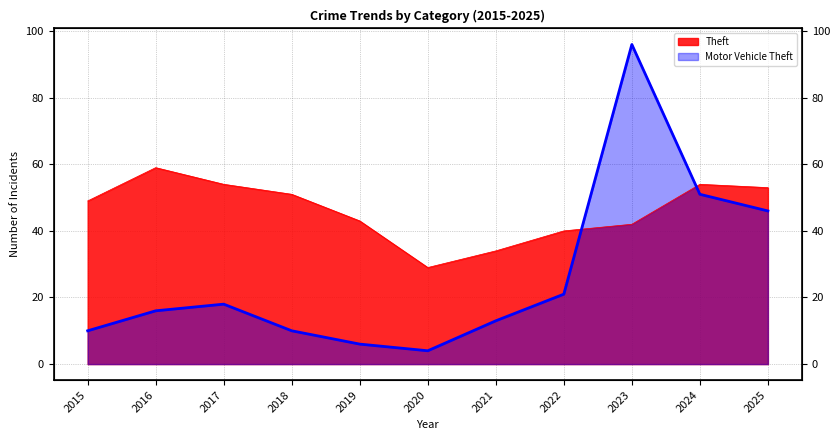

How many intersections are there between Theft and Motor Vehicle Theft?

2